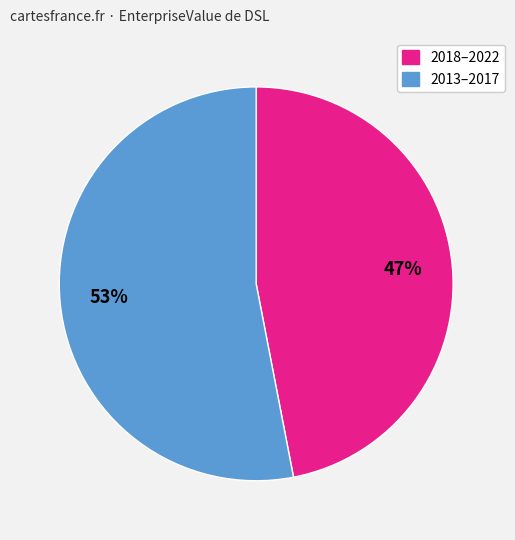

To the nearest percent, what is the average slice percentage?

50%